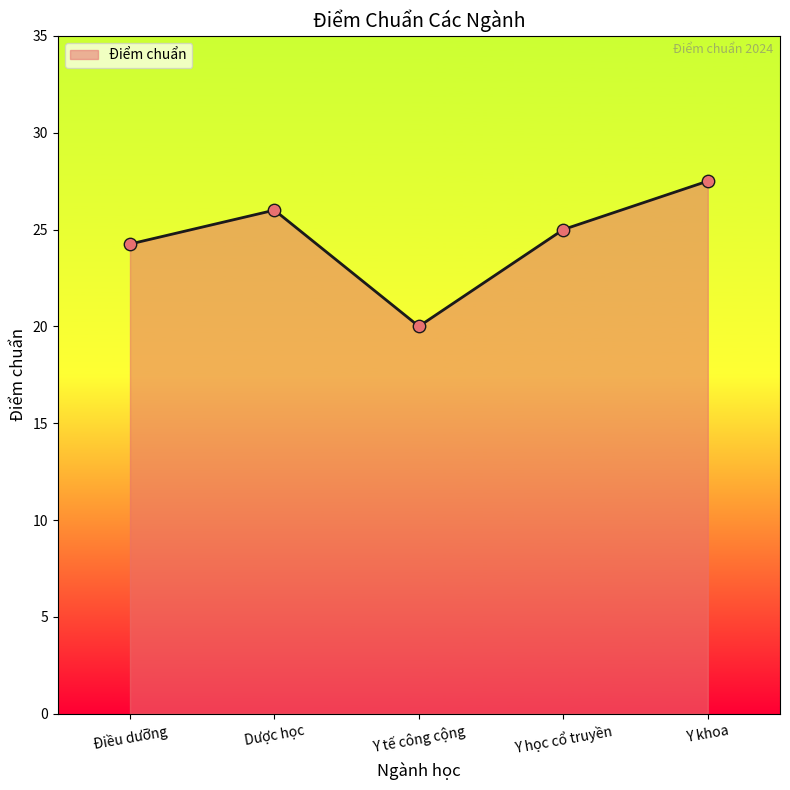

Approximately how many times larger is the value at Y tế công cộng compared to Y học cổ truyền?

0.8